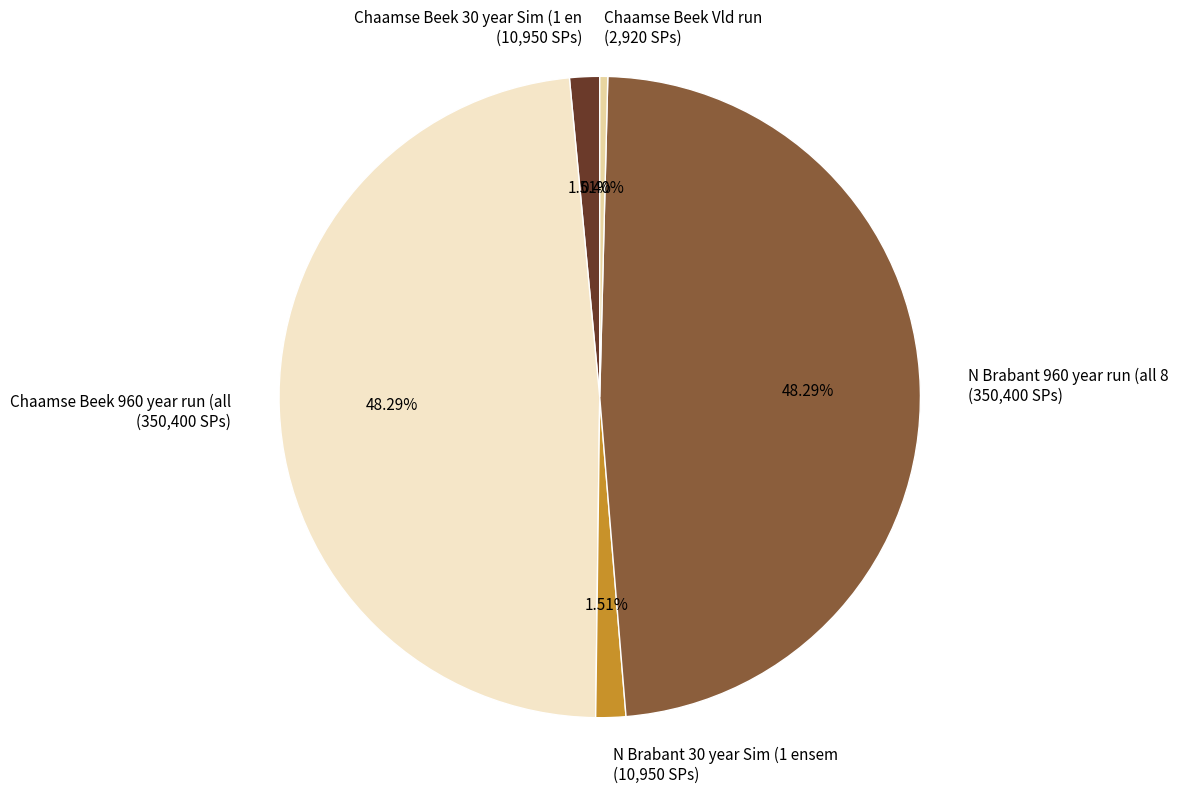

Between N Brabant 30 year Sim (1 ensem (10,950 SPs) and Chaamse Beek 960 year run (all (350,400 SPs), which is larger?

Chaamse Beek 960 year run (all (350,400 SPs)